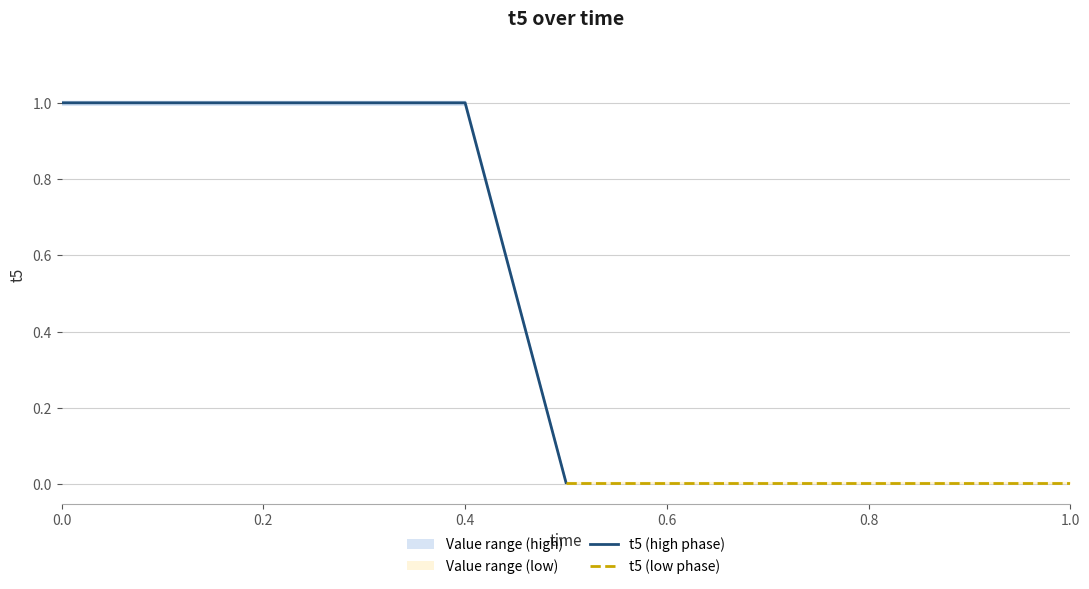

The t5 (low phase) series shows 0.0 at 0.8. True or false?

True